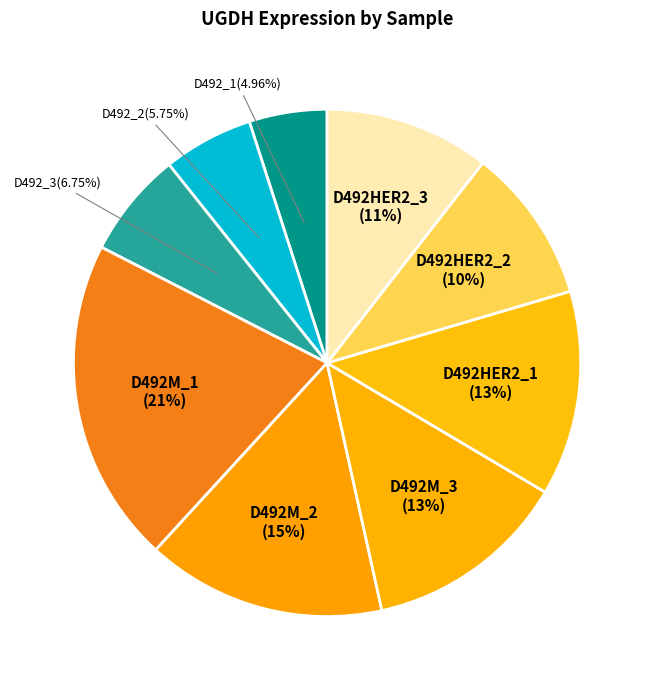

Between D492M_3 and D492_2, which is larger?

D492M_3